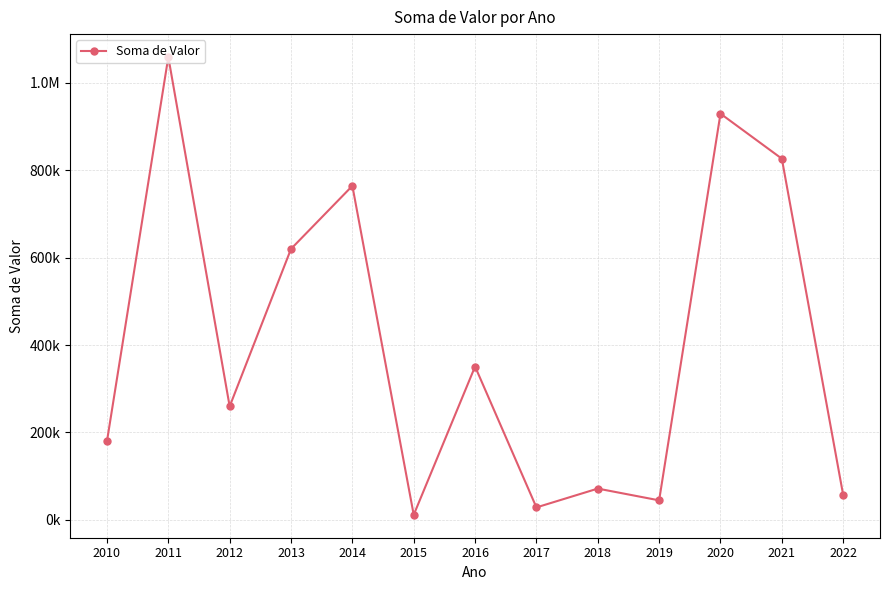

How many categories are shown in the chart?

13